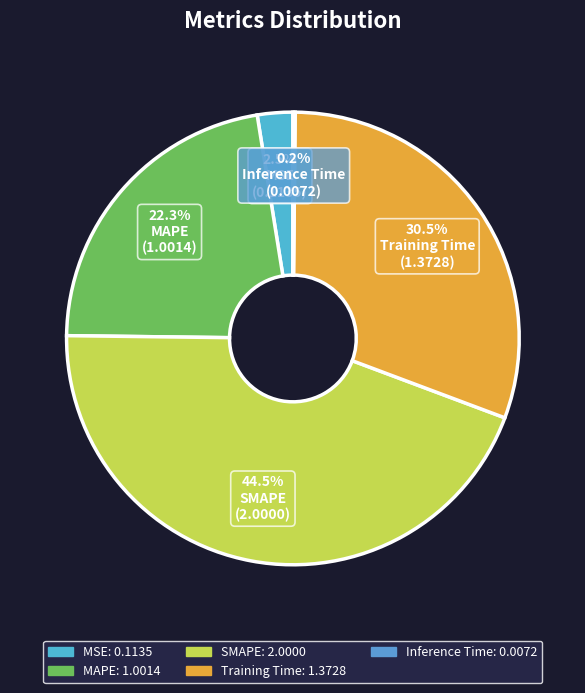

Rank the categories by value from lowest to highest.

Inference Time, MSE, MAPE, Training Time, SMAPE